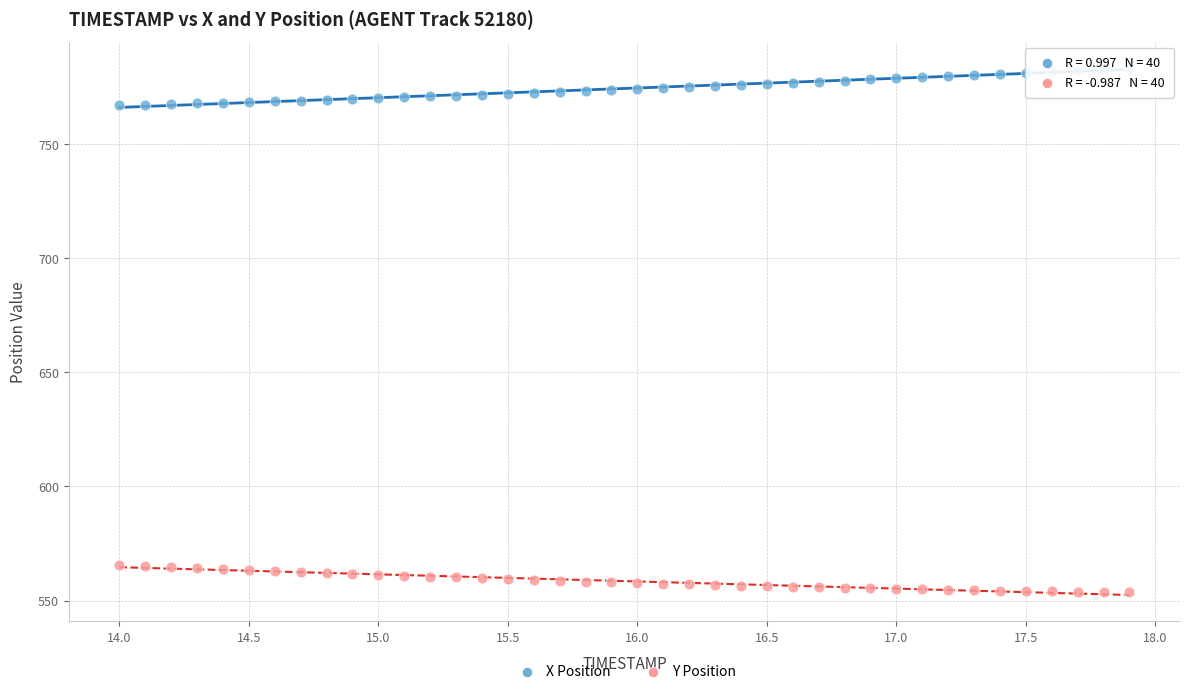

Across all data points, what is the range of X values (max minus min)?

3.9